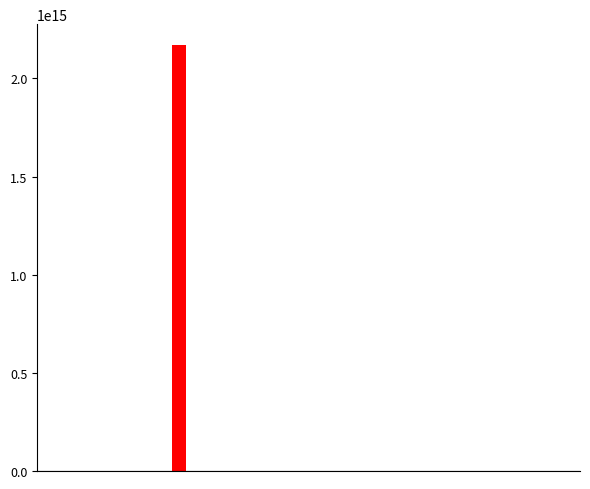

How many distinct data groups are displayed?

5